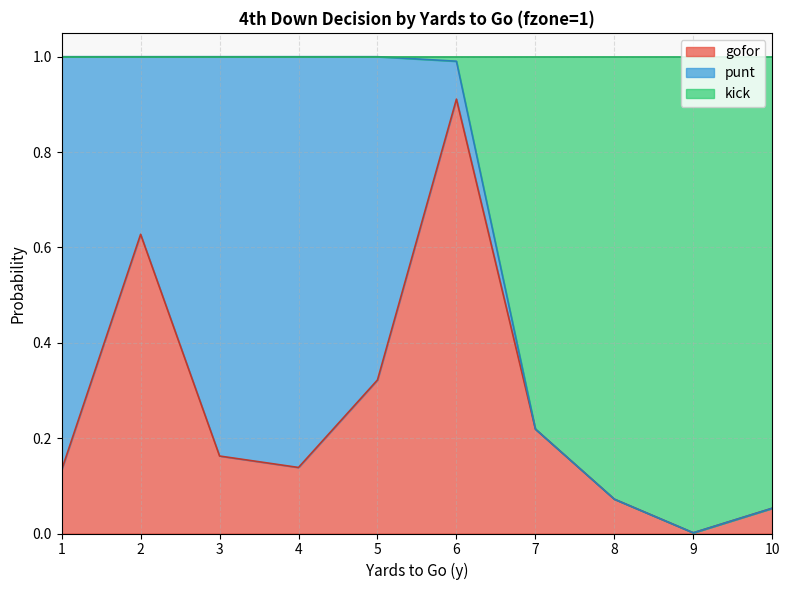

Does the chart display data point markers on the line(s)?

No